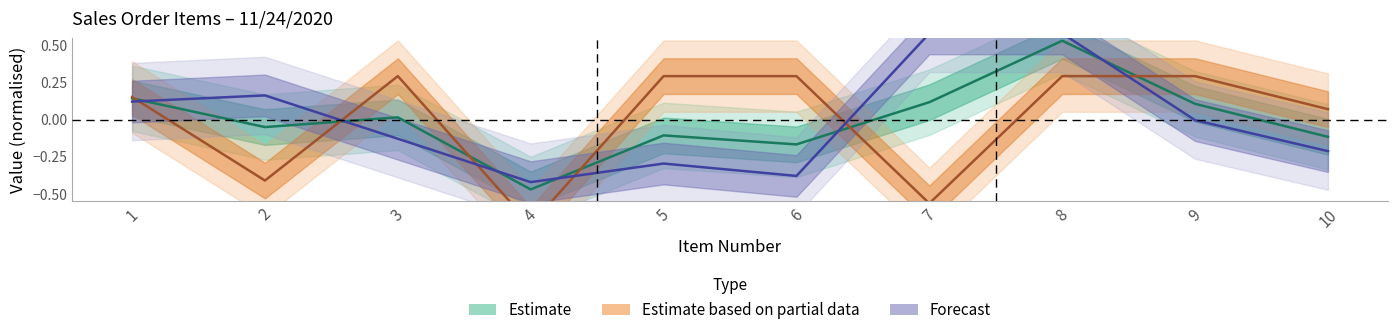

List the labels in order of ITEM QUANTITY value, largest first.

7, 8, 2, 1, 9, 3, 10, 5, 6, 4